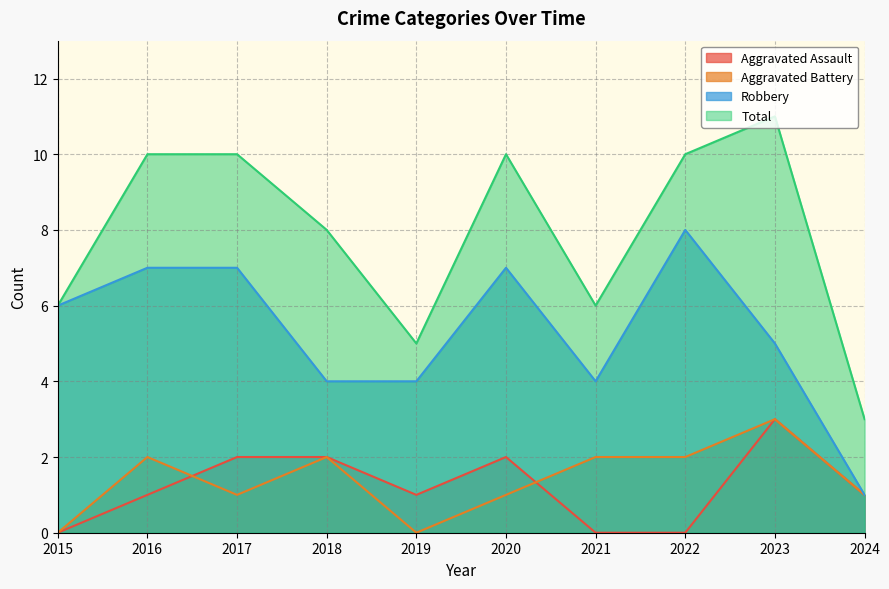

How many data points in Aggravated Battery are less than 2?

5